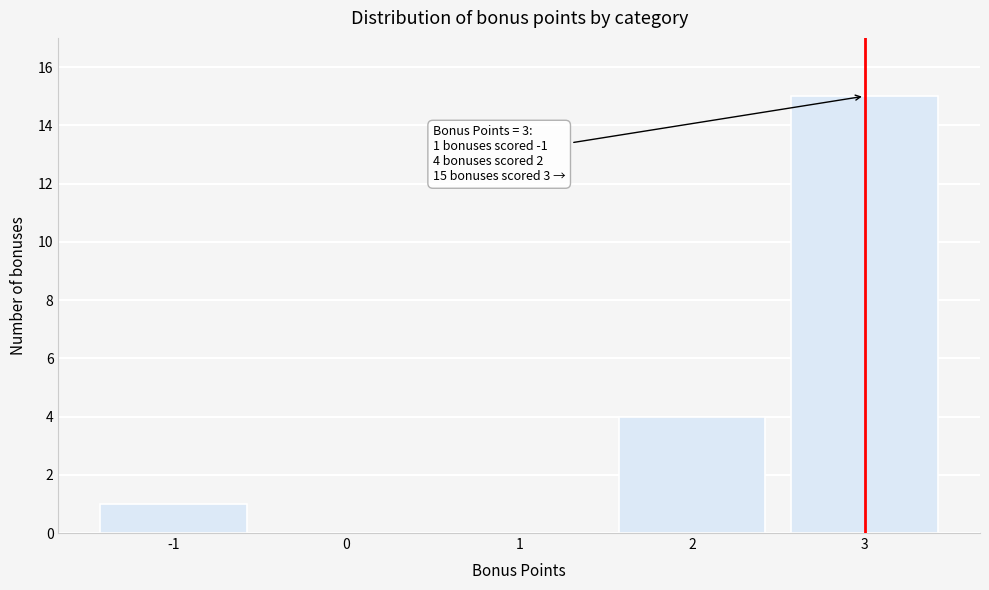

Which range on the x-axis has the tallest bar?

2.5 to 3.5